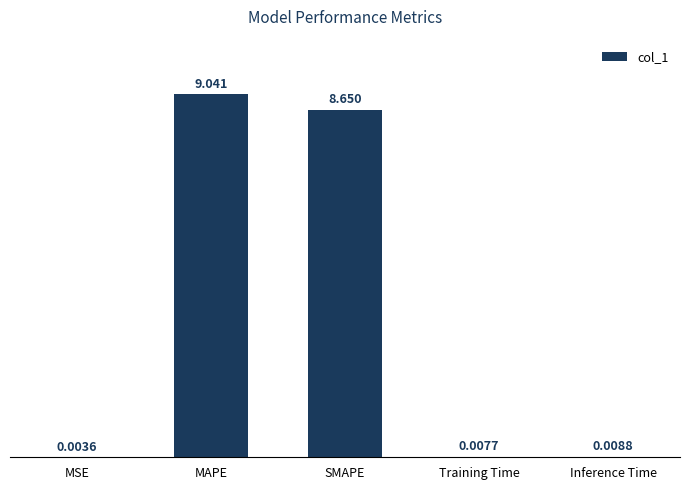

At which label is the value closest to 4?

Inference Time